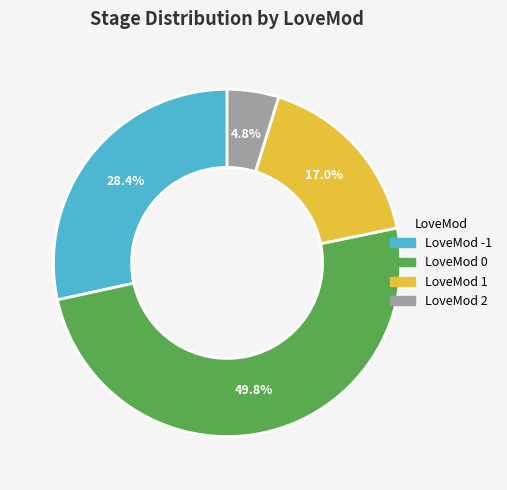

How many segments does this pie chart have?

4